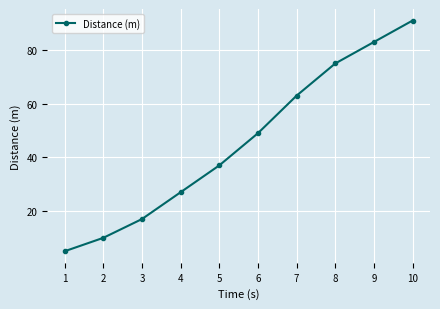

Rank the categories by value from highest to lowest.

10, 9, 8, 7, 6, 5, 4, 3, 2, 1